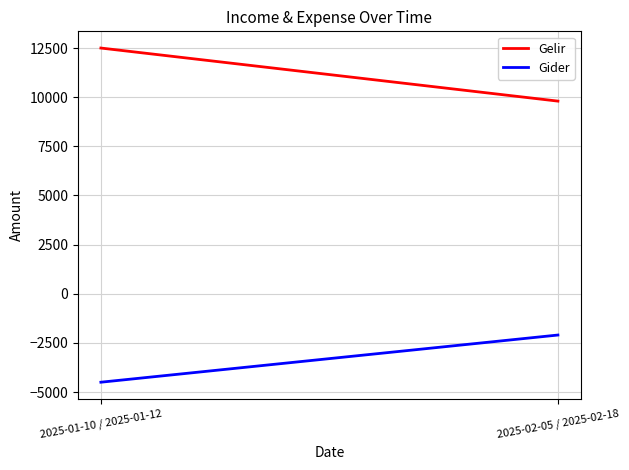

How many lines are shown in the chart?

2